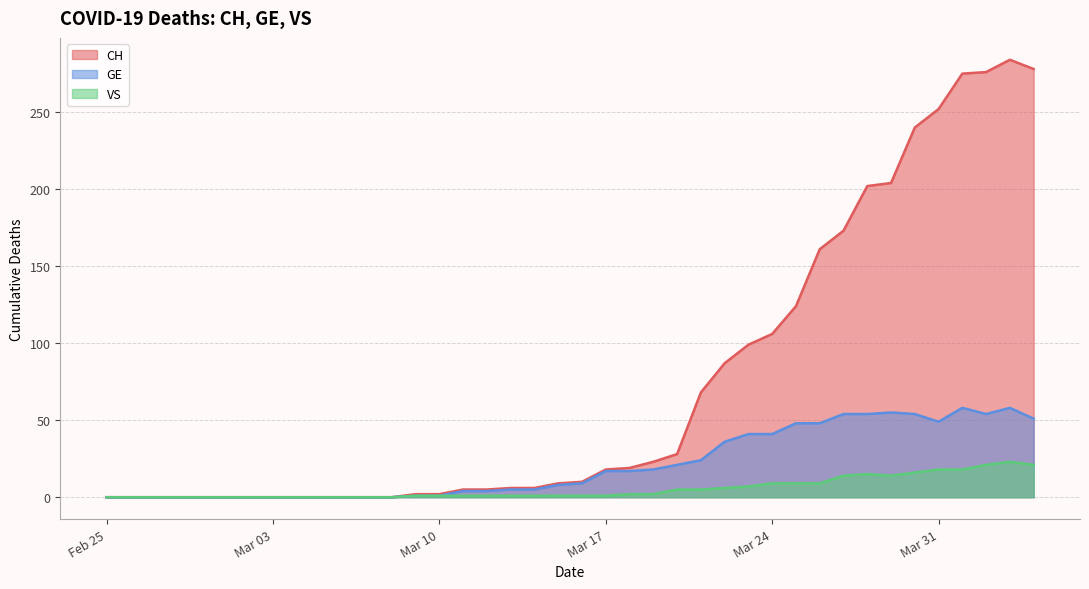

Count the number of categories in the chart.

40